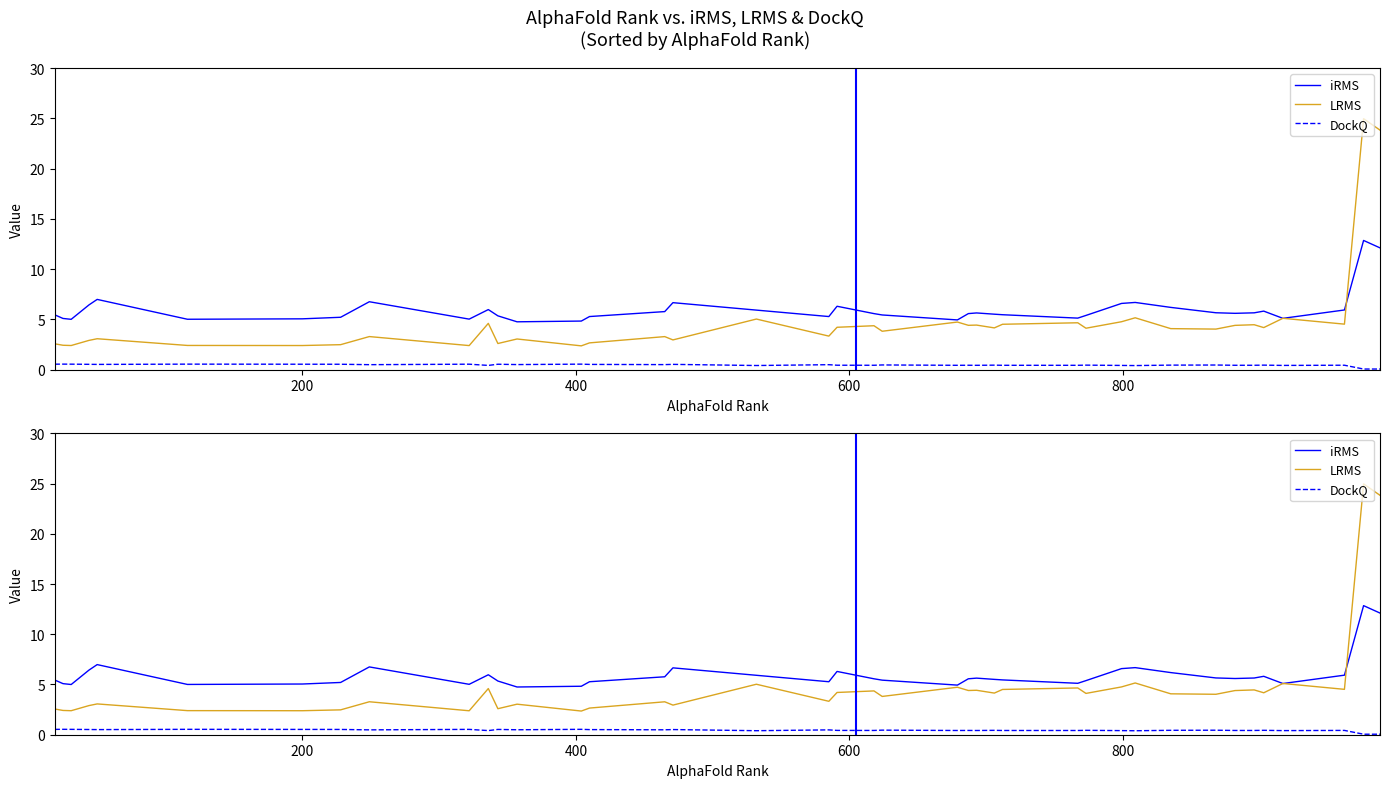

Does the chart have visible grid lines?

No